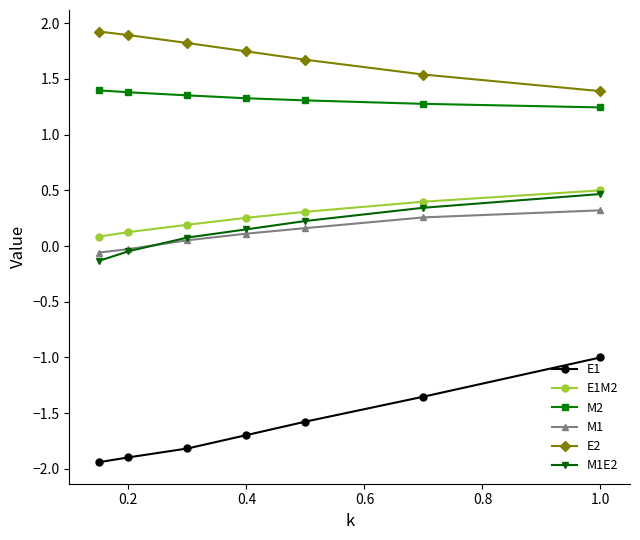

True or false: E1 and M1 intersect in this chart.

False